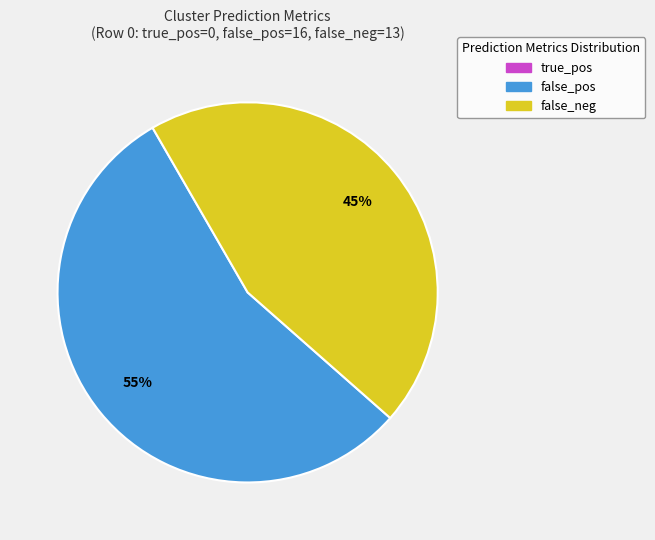

Does any single category account for the majority?

Yes